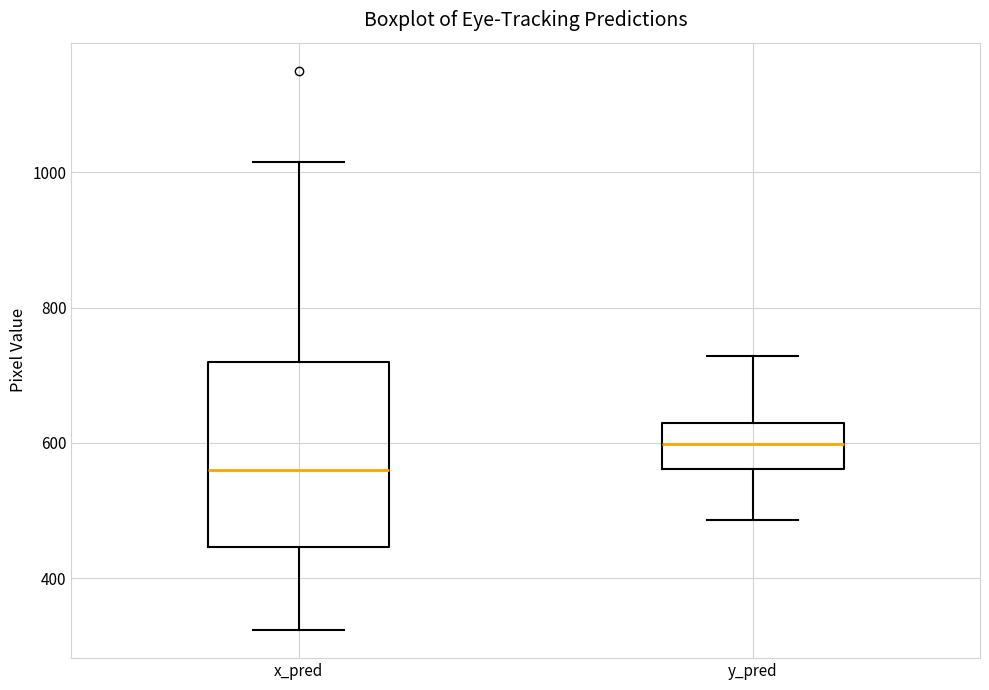

Reading left to right, transcribe this box plot: for each box, give where its median line is, the range the box spans, and where its two whiskers end, as read against the y-axis. The values are not printed on the chart, so give them approximately, as read against the axis.

x_pred: median 560, box 440 to 720, whiskers 320 to 1020
y_pred: median 600, box 560 to 620, whiskers 480 to 720